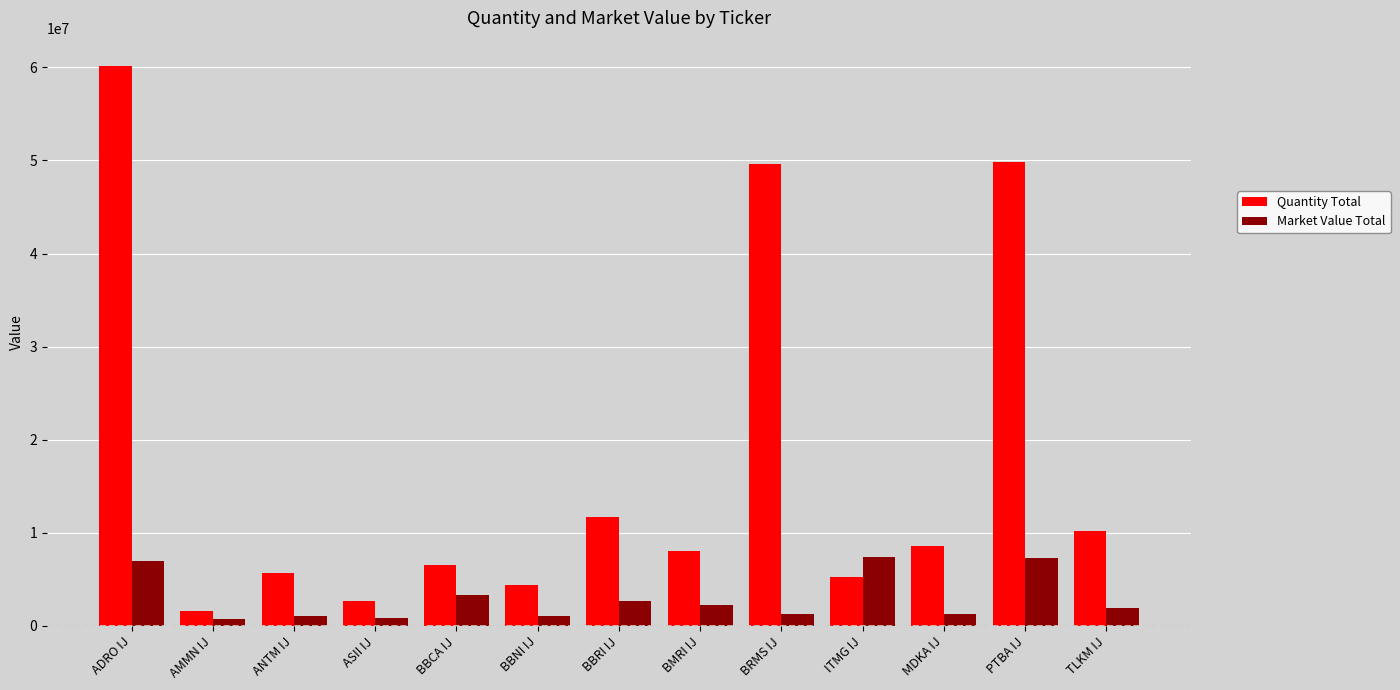

Rank the series by their average value, from highest to lowest.

Quantity Total, Market Value Total